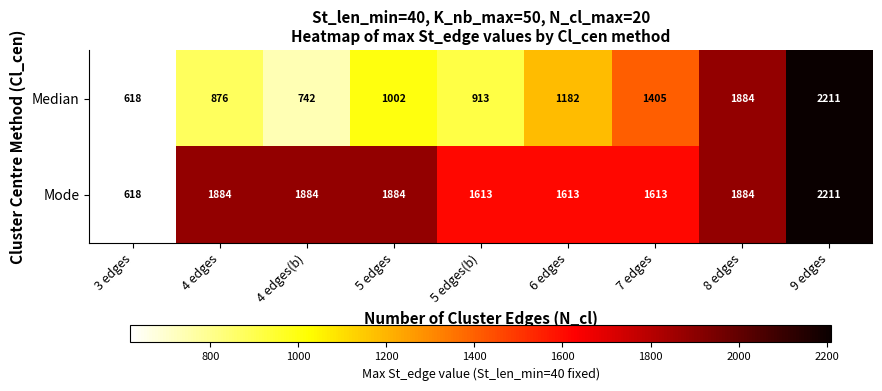

At 5 edges(b), list the series in order from largest to smallest.

Mode, Median